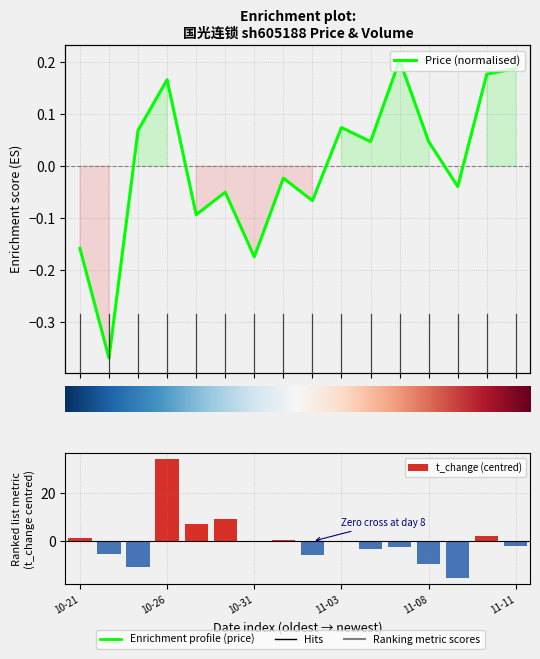

What is the label of the 1st bar from the left?

10-21